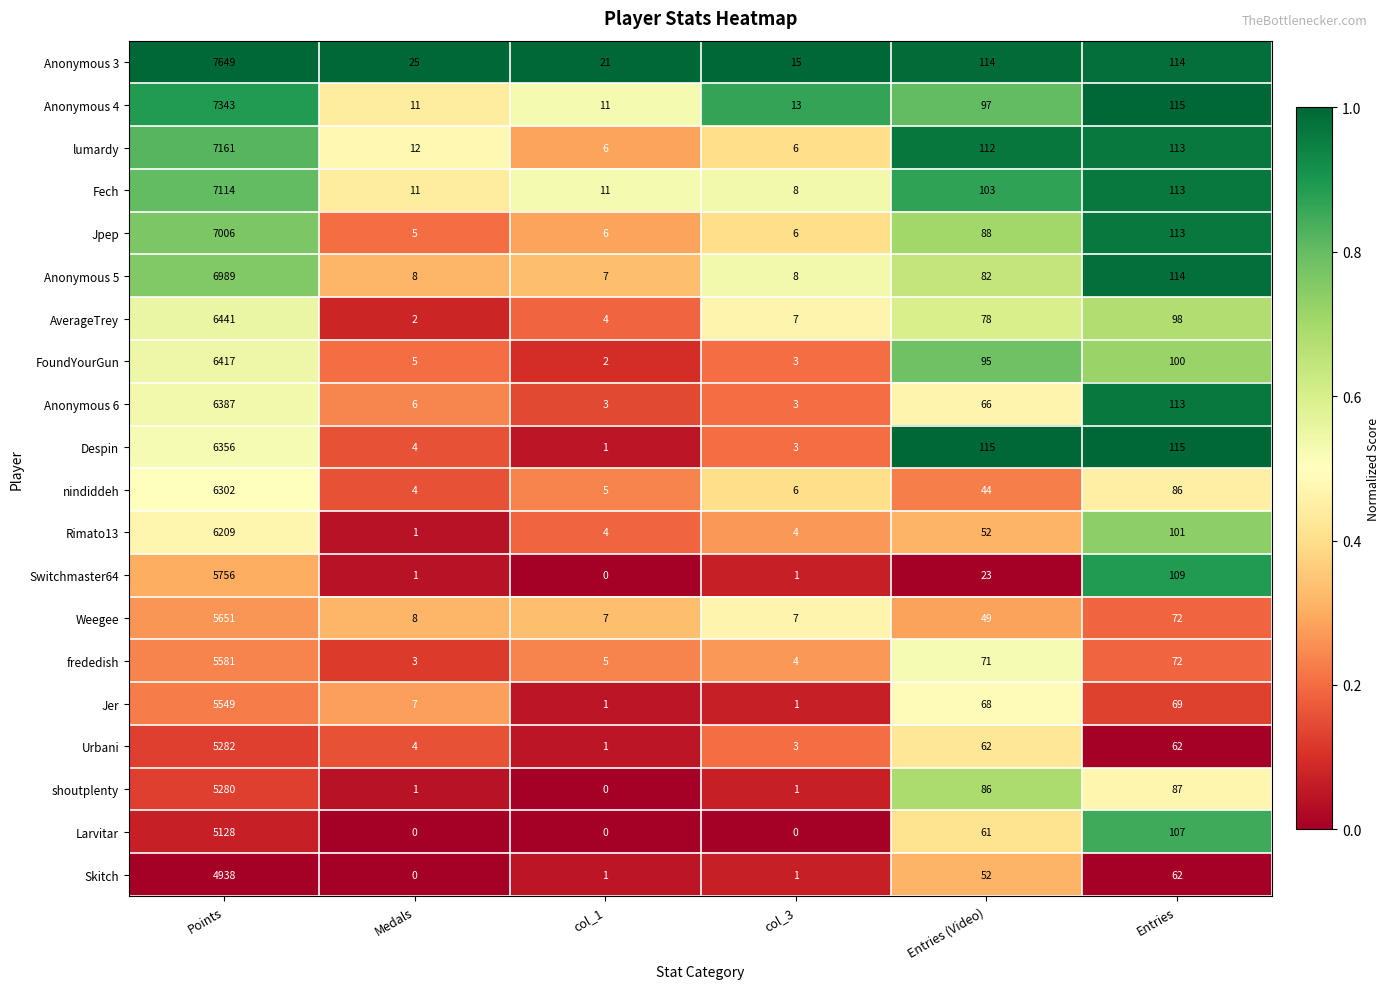

The value of lumardy at col_3 is 6. True or false?

True